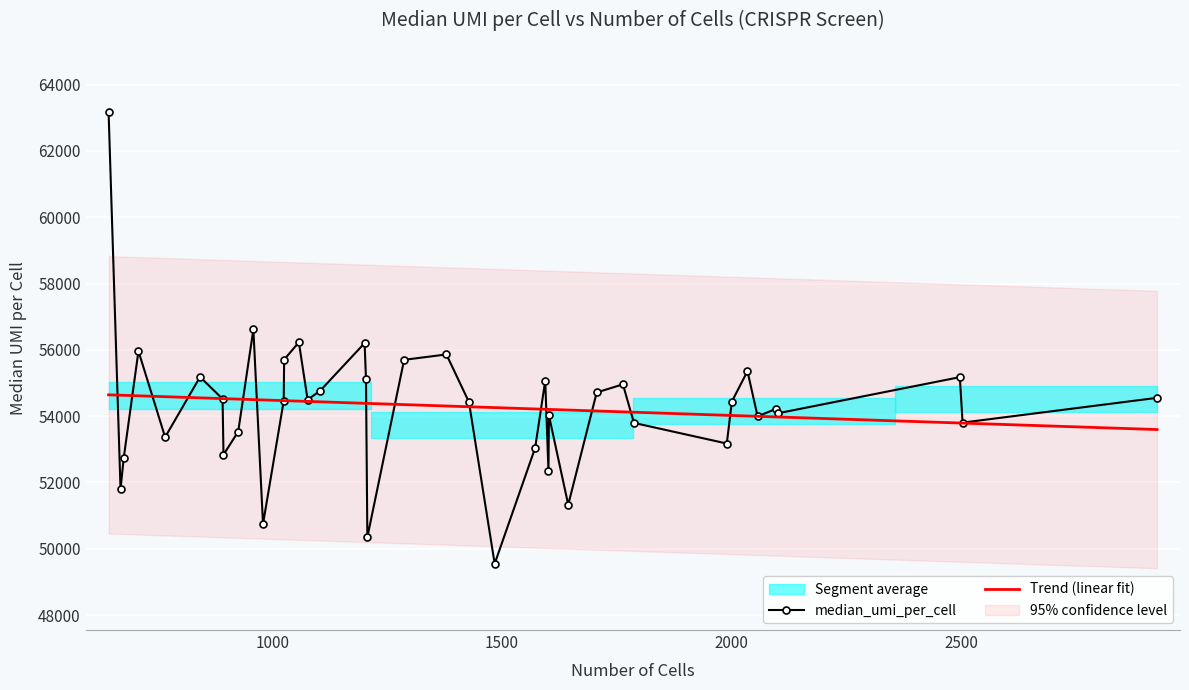

How many categories are shown in the chart?

40